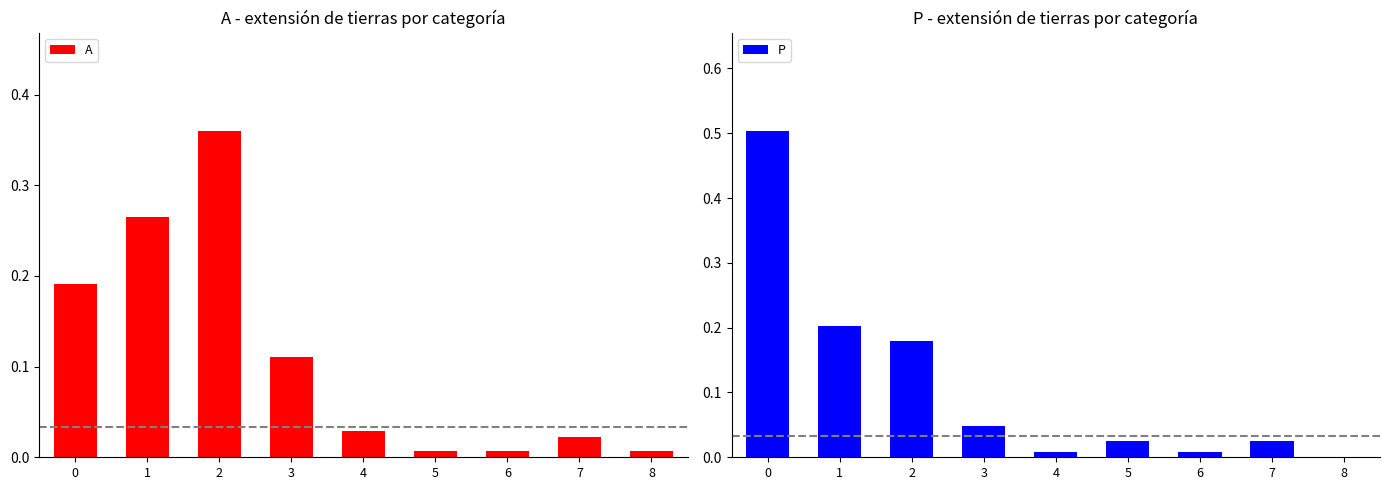

Is it true that P equals 0.0 at 7?

True